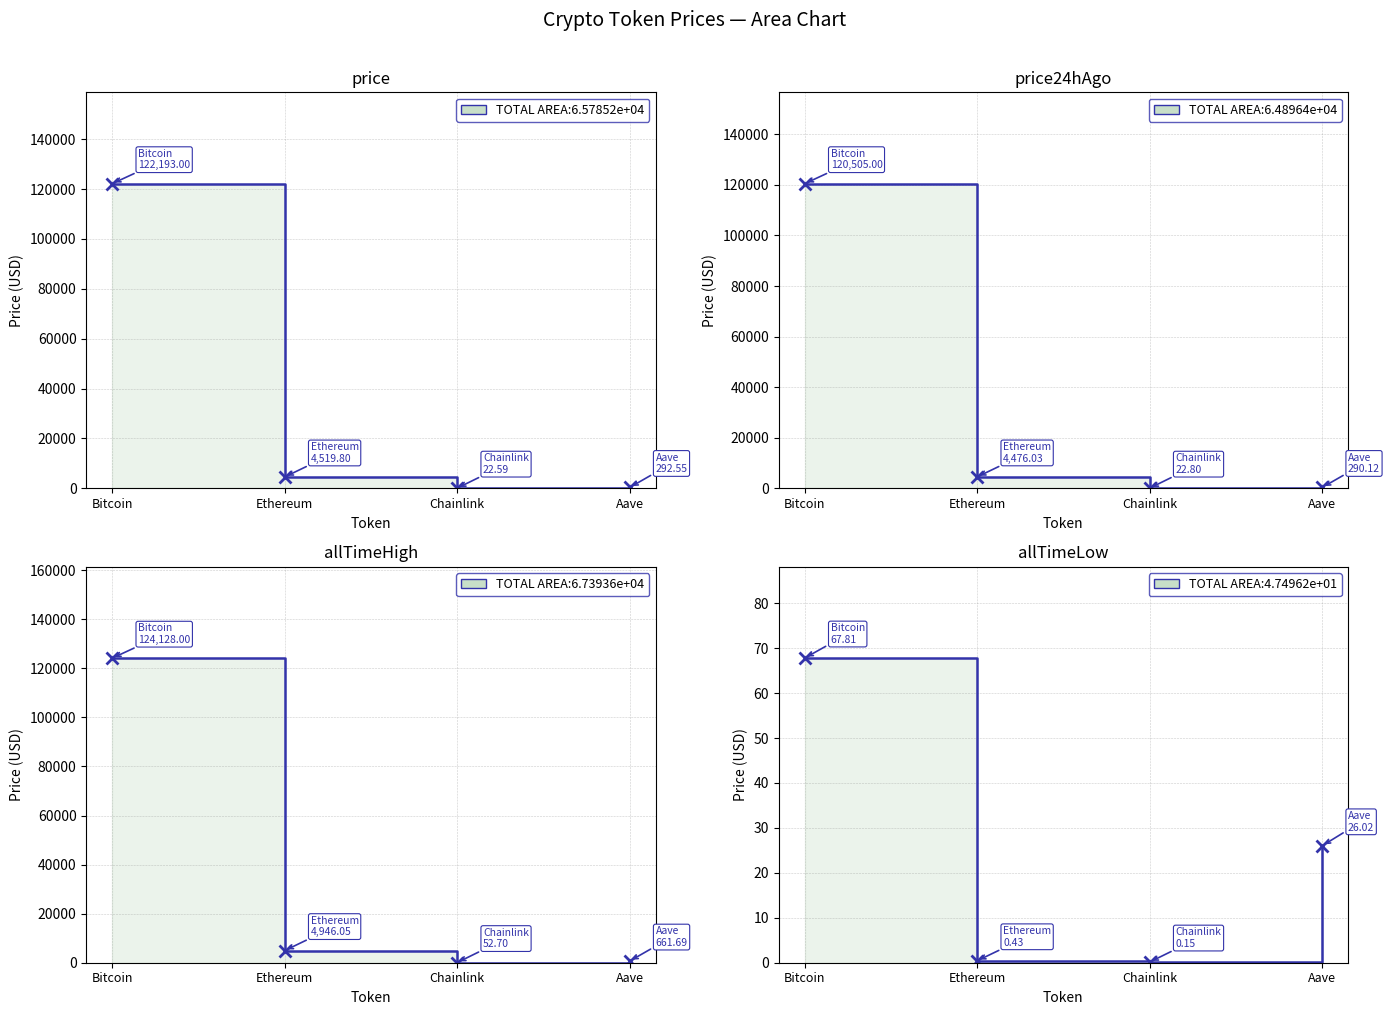

Is it true that price24hAgo equals 2268.1 at Ethereum?

False